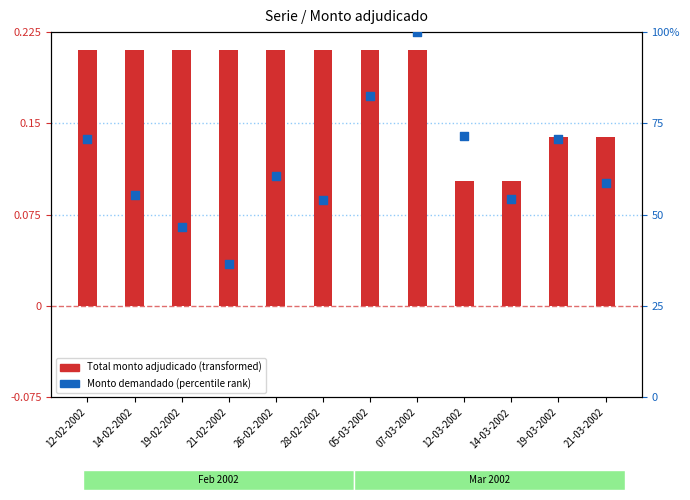

Which series has the widest spread of Y values?

Monto demandado (percentile rank)